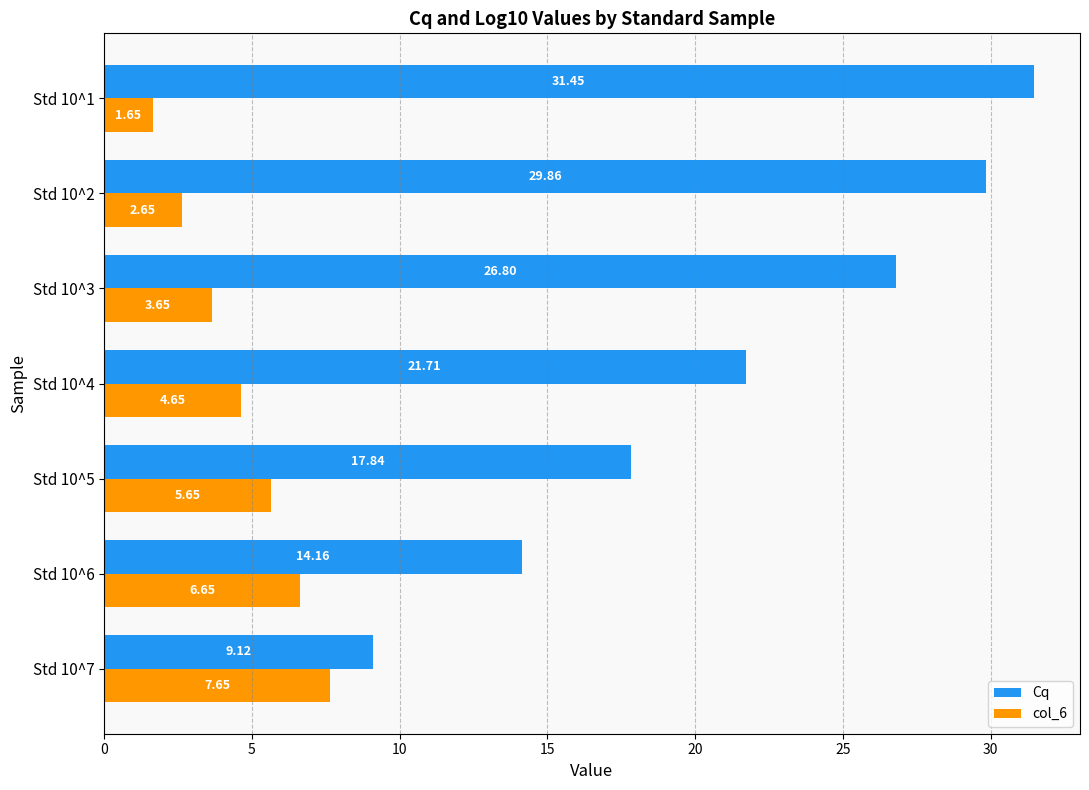

At which category is the sum across all series the highest?

Std 10^1